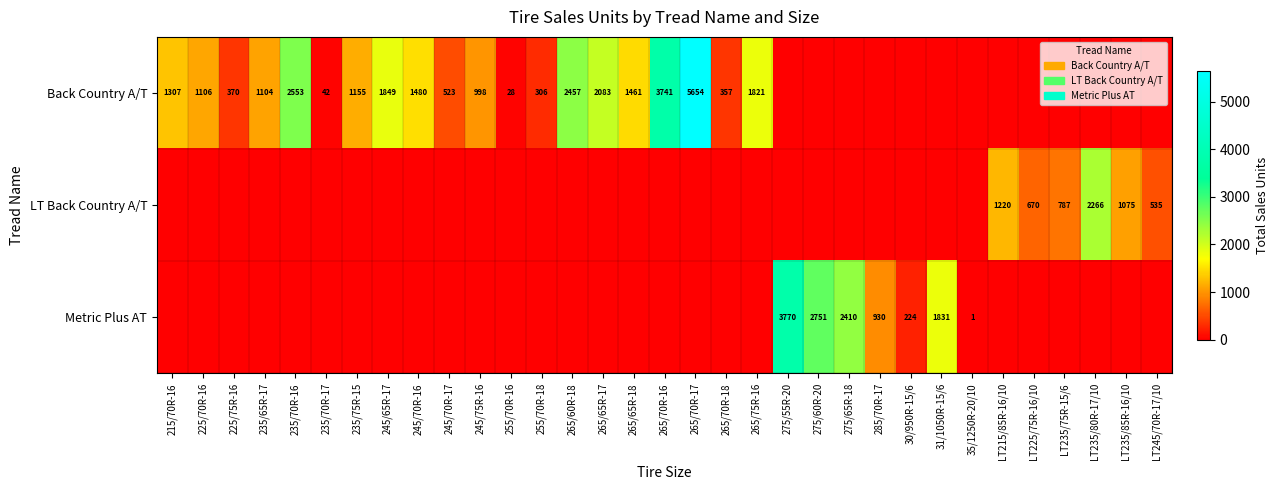

Between 255/70R-18 and 235/70R-16, which is larger?

235/70R-16